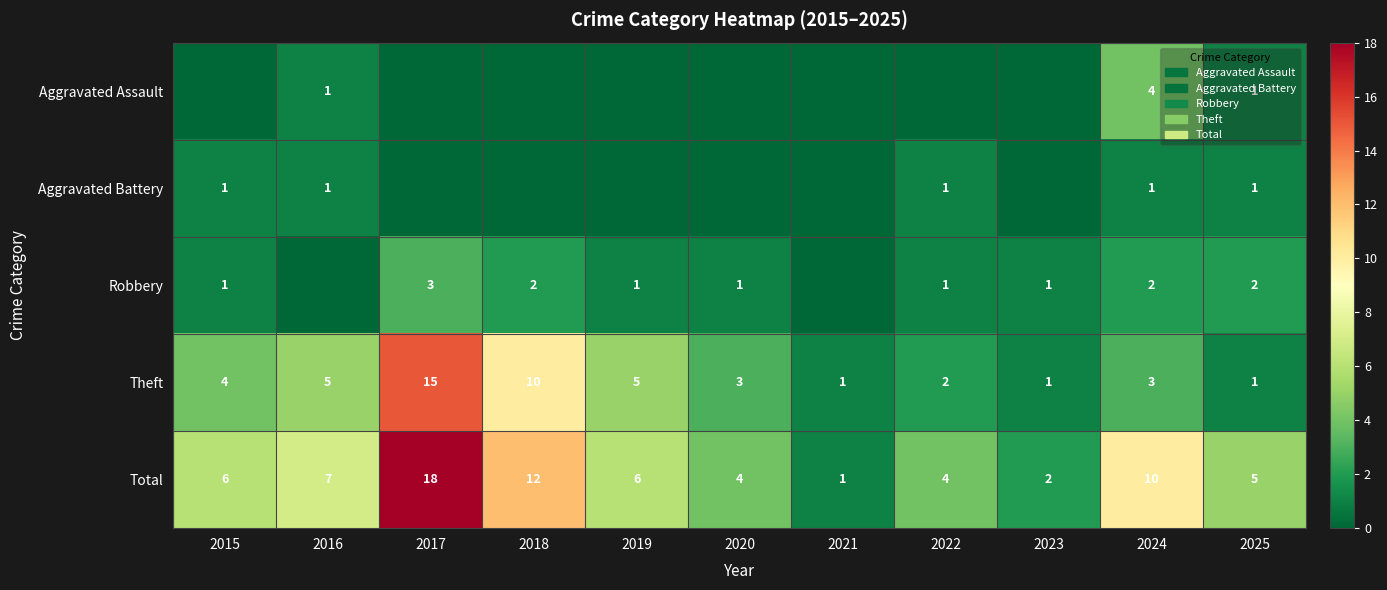

Is the value of Aggravated Assault at 2017 greater than the value of Aggravated Battery at 2015?

No